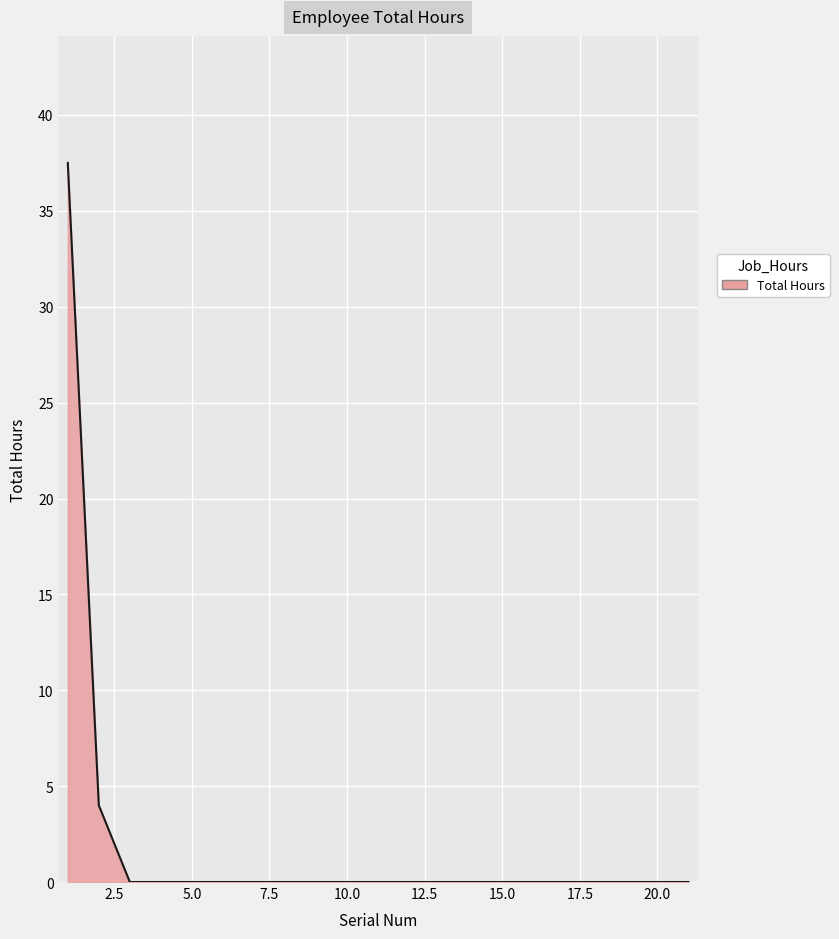

What is the greatest value displayed?

37.5